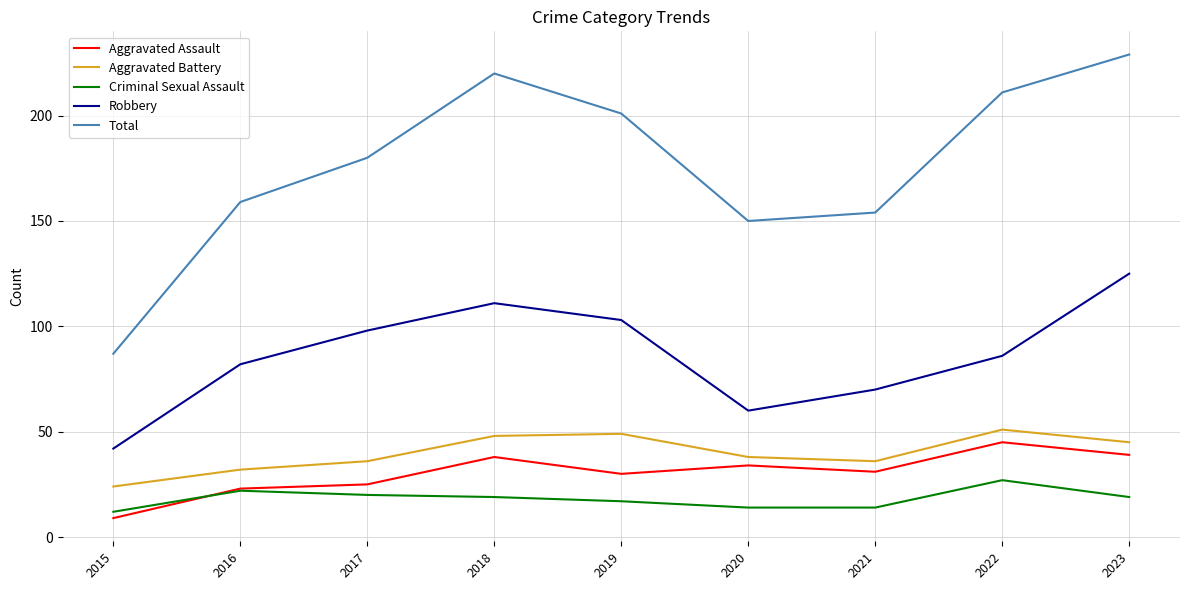

What is the total value across all series at 2018?

436